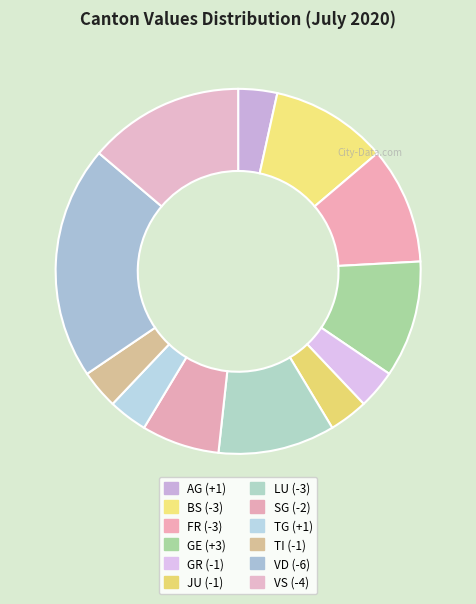

Count the number of slices in the pie.

12